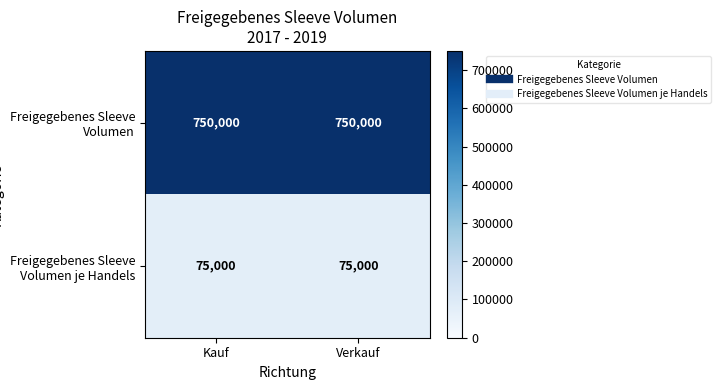

Rank the series at Kauf from highest to lowest value.

Freigegebenes Sleeve Volumen, Freigegebenes Sleeve Volumen je Handels